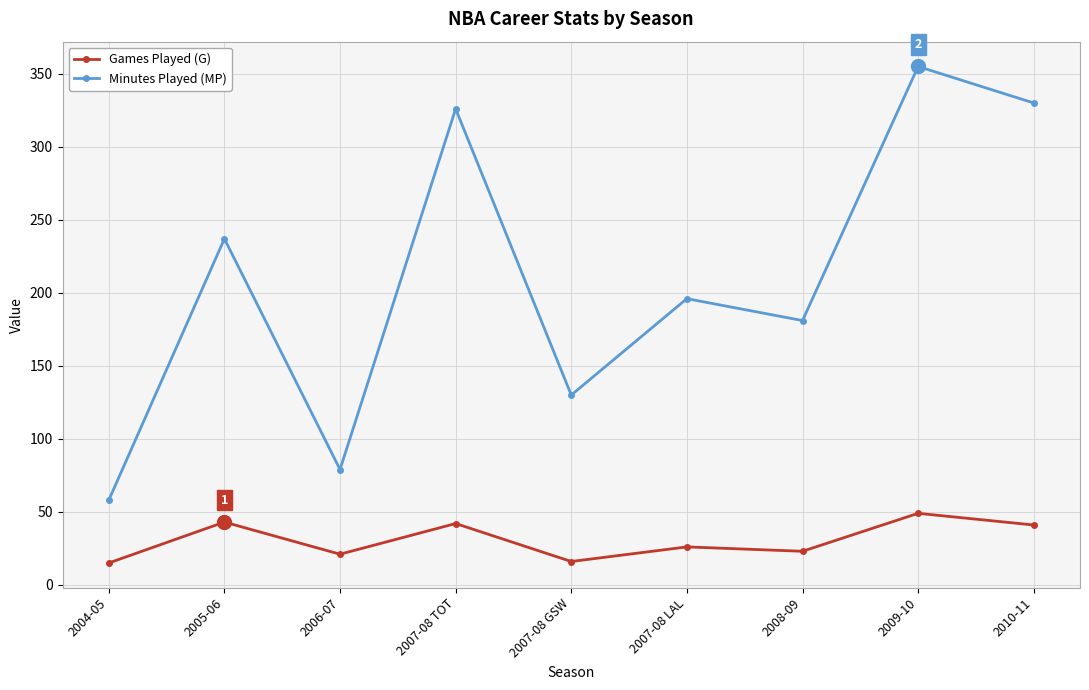

True or false: Minutes Played (MP) has a value of 196 at 2007-08 LAL.

True